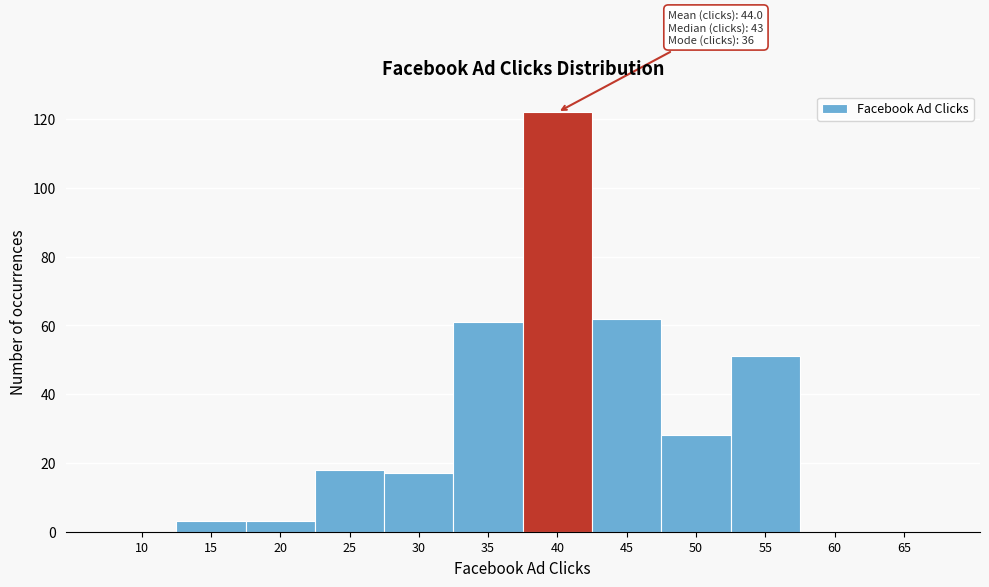

Reading left to right, list all the values displayed in this chart.

10=0	15=3	20=3	25=18	30=17	35=61	40=122	45=62	50=28	55=51	60=0	65=0